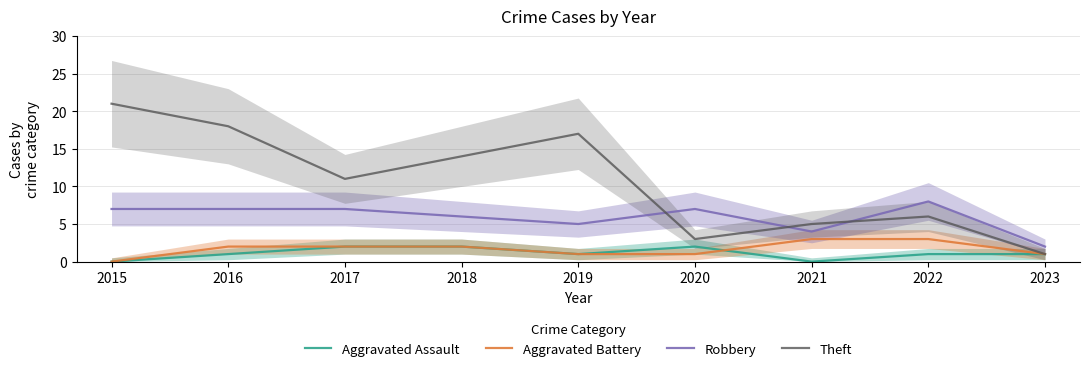

True or false: Robbery and Aggravated Battery intersect in this chart.

False